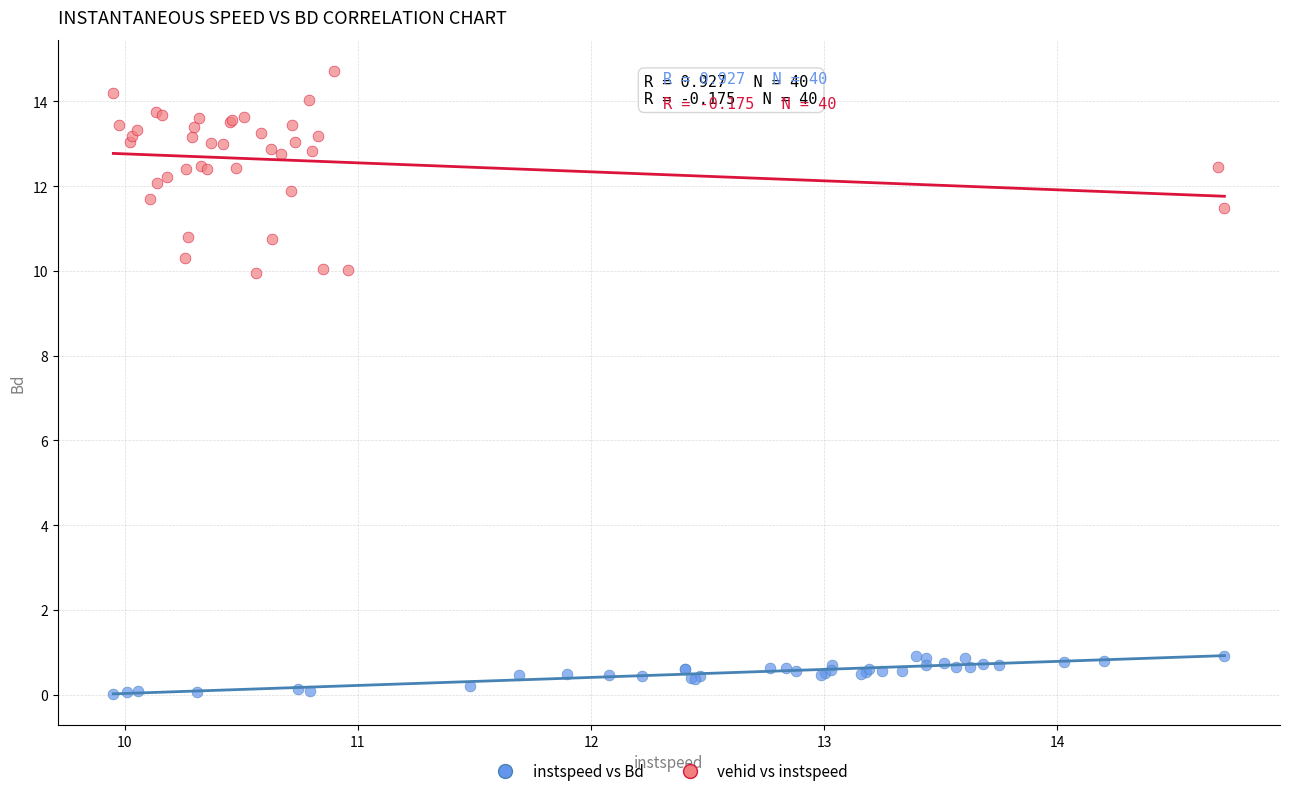

Which series contains the highest Y value?

vehid vs instspeed